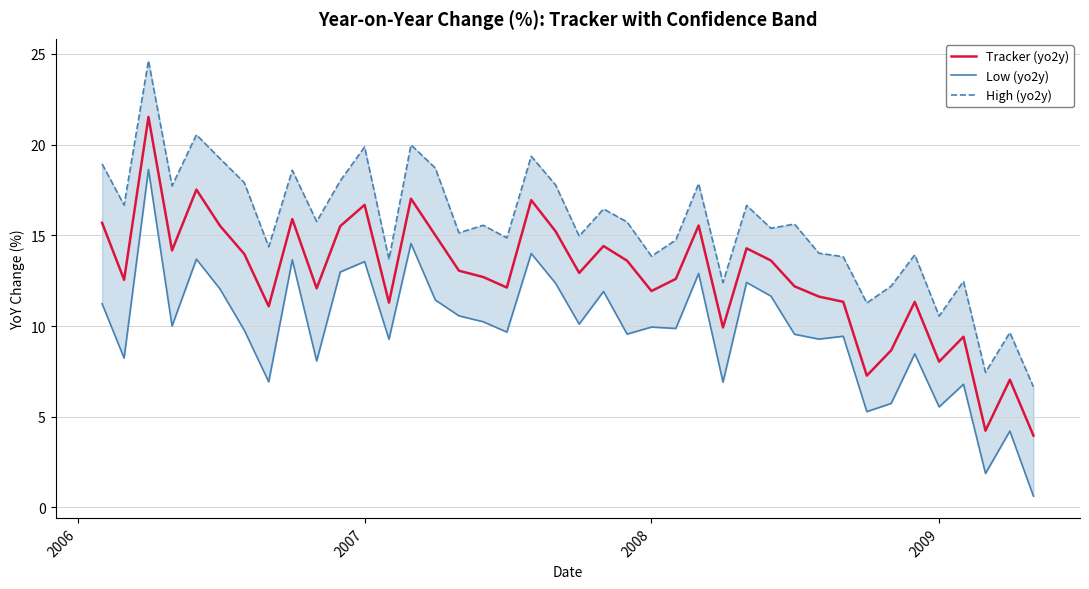

What is the difference between the maximum and second lowest values in the High (yo2y) series?

17.2